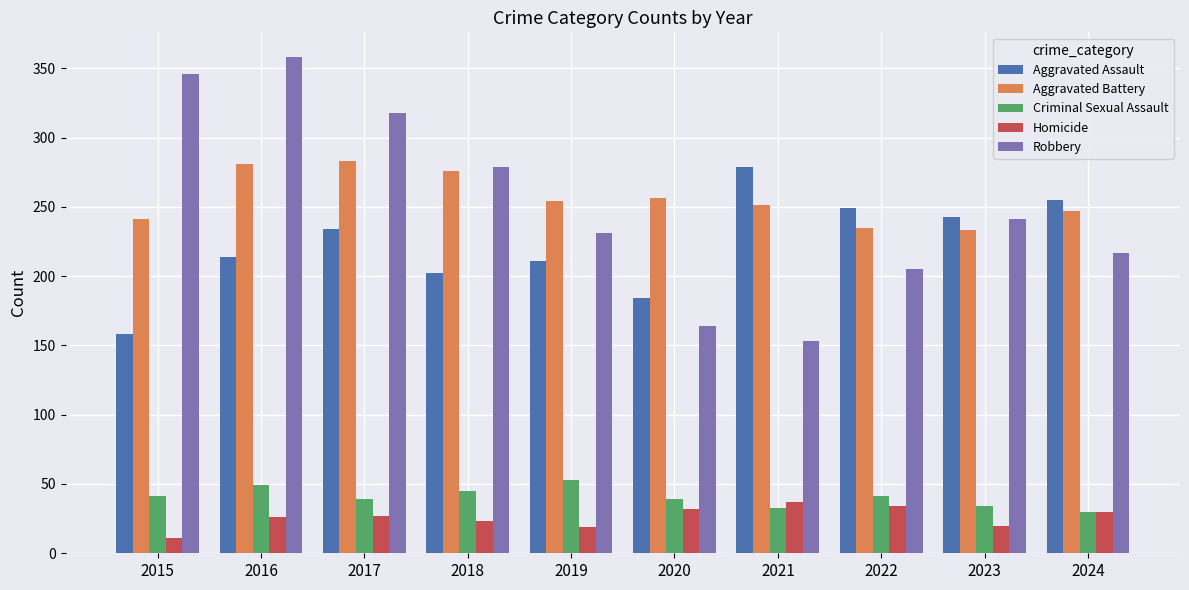

Is it true that Aggravated Battery equals 251 at 2021?

True